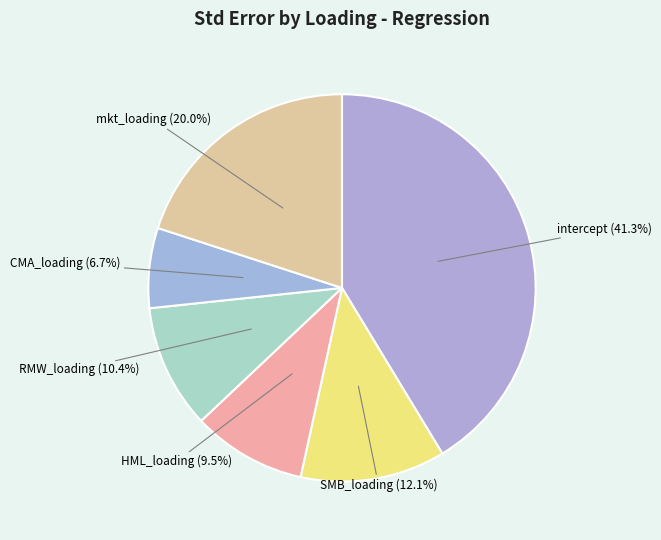

How much of the chart is everything except RMW_loading?

89.6%